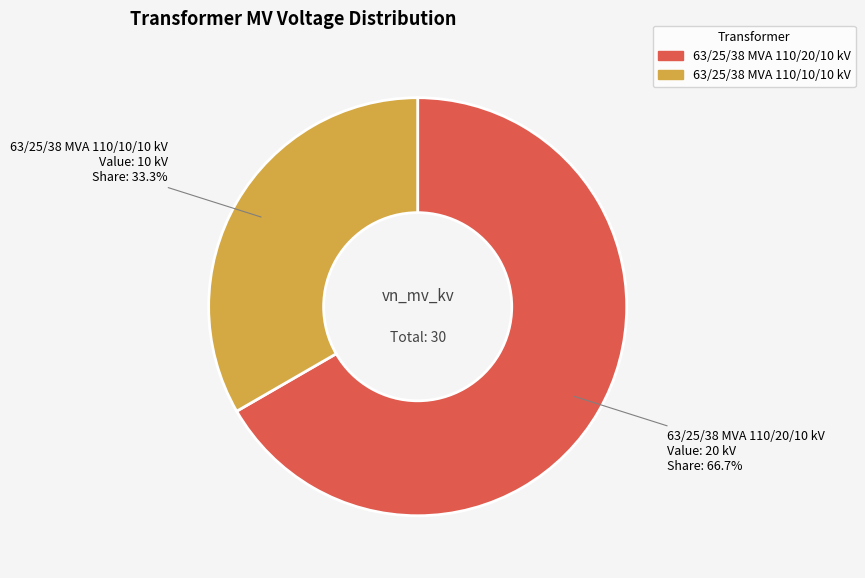

Approximately how many times larger is the value at 63/25/38 MVA 110/20/10 kV compared to 63/25/38 MVA 110/10/10 kV?

2.0